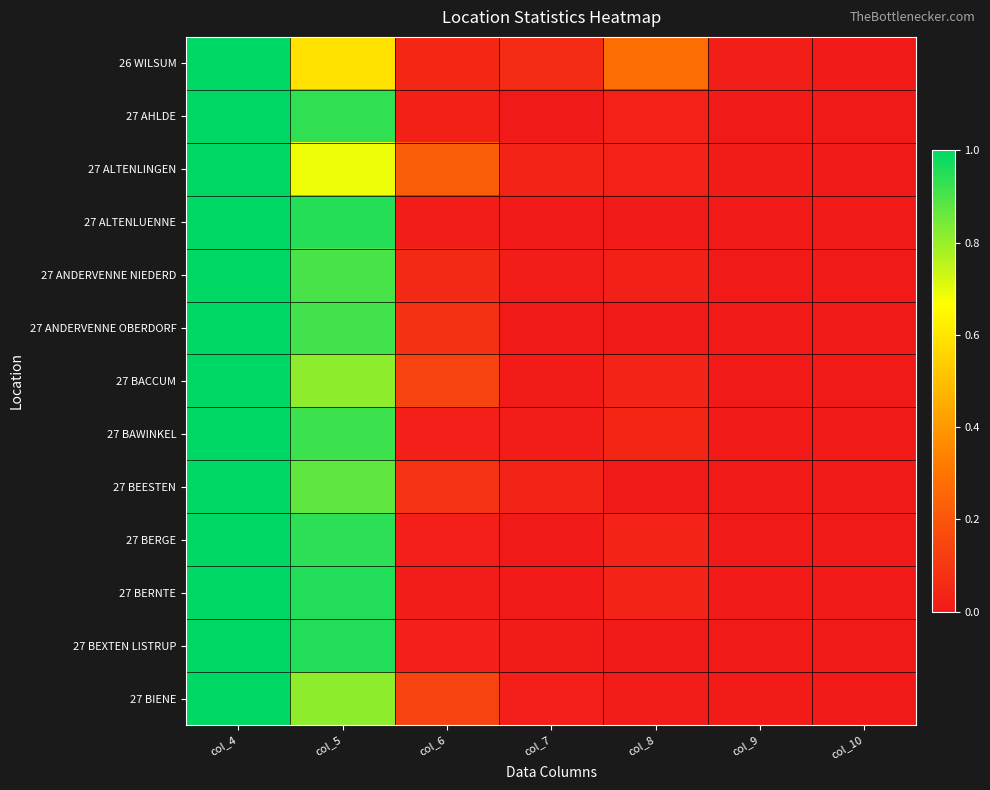

Which series changed the most between col_7 and col_8?

26 WILSUM